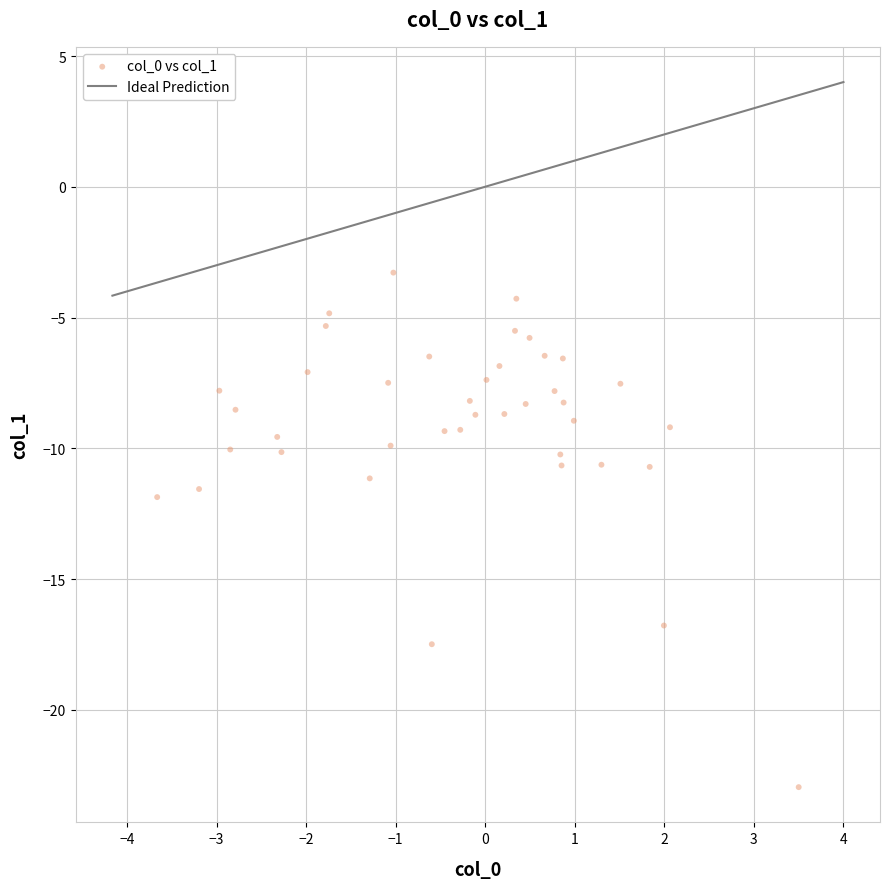

What Y value in the scatter plot is closest to -13?

-11.9